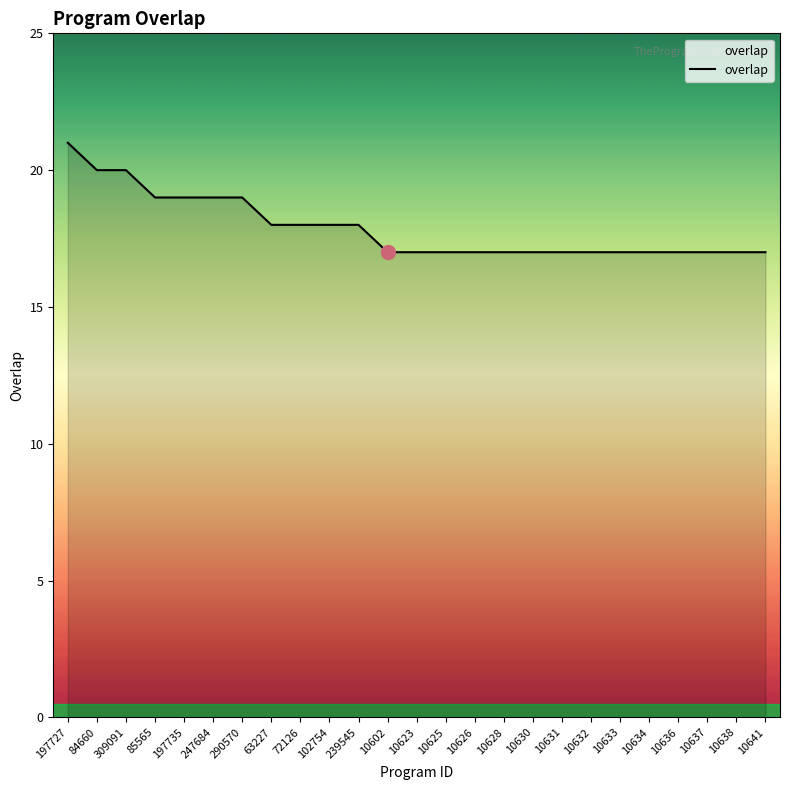

What is the smallest value displayed?

17